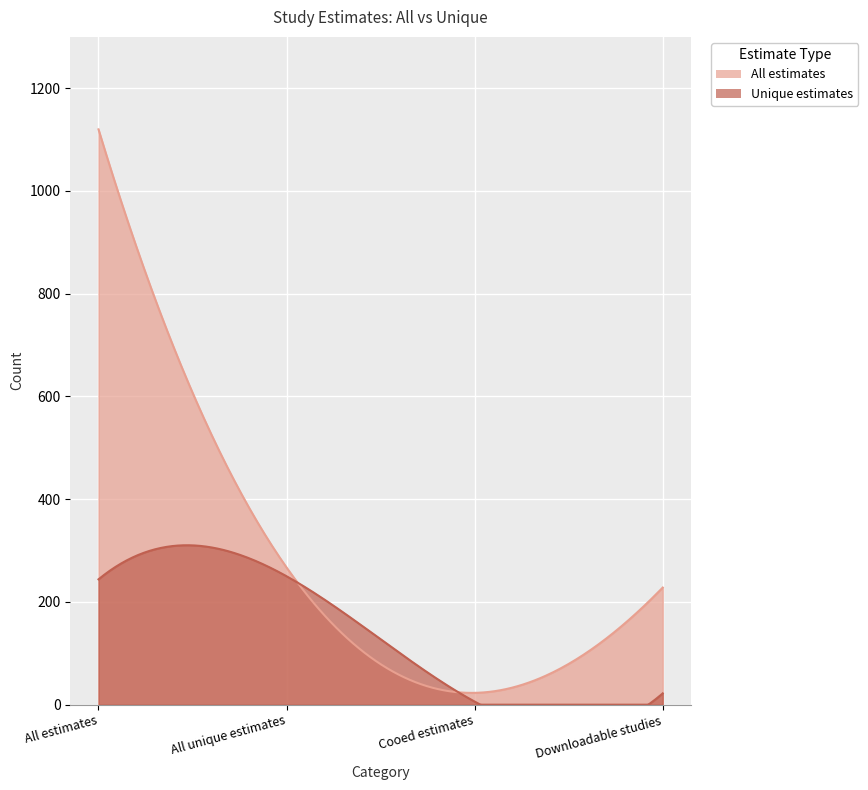

Which label corresponds to the smallest value in the chart?

Cooed estimates